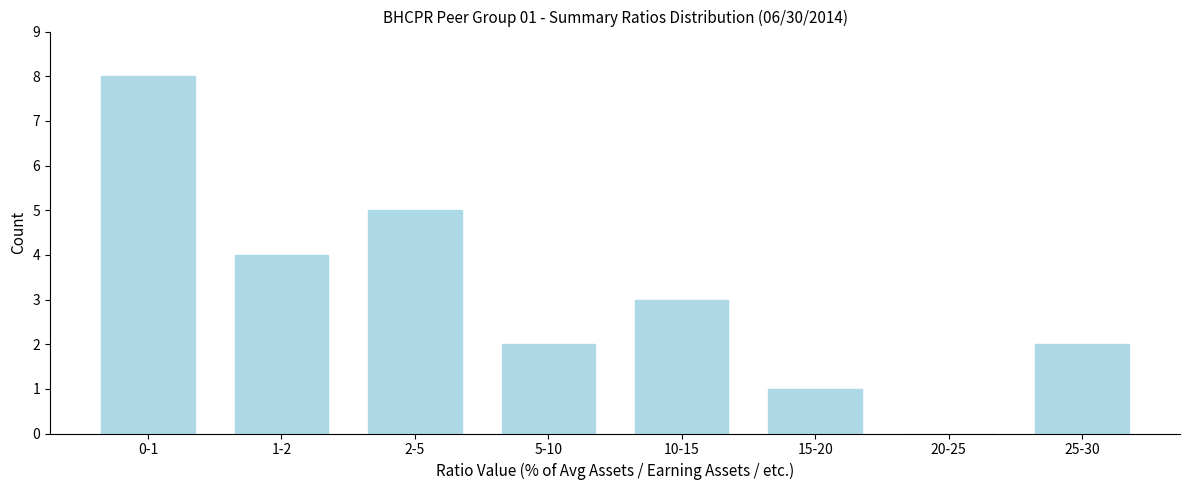

Reading left to right, transcribe all the data shown in this chart.

0-1=8	1-2=4	2-5=5	5-10=2	10-15=3	15-20=1	20-25=0	25-30=2